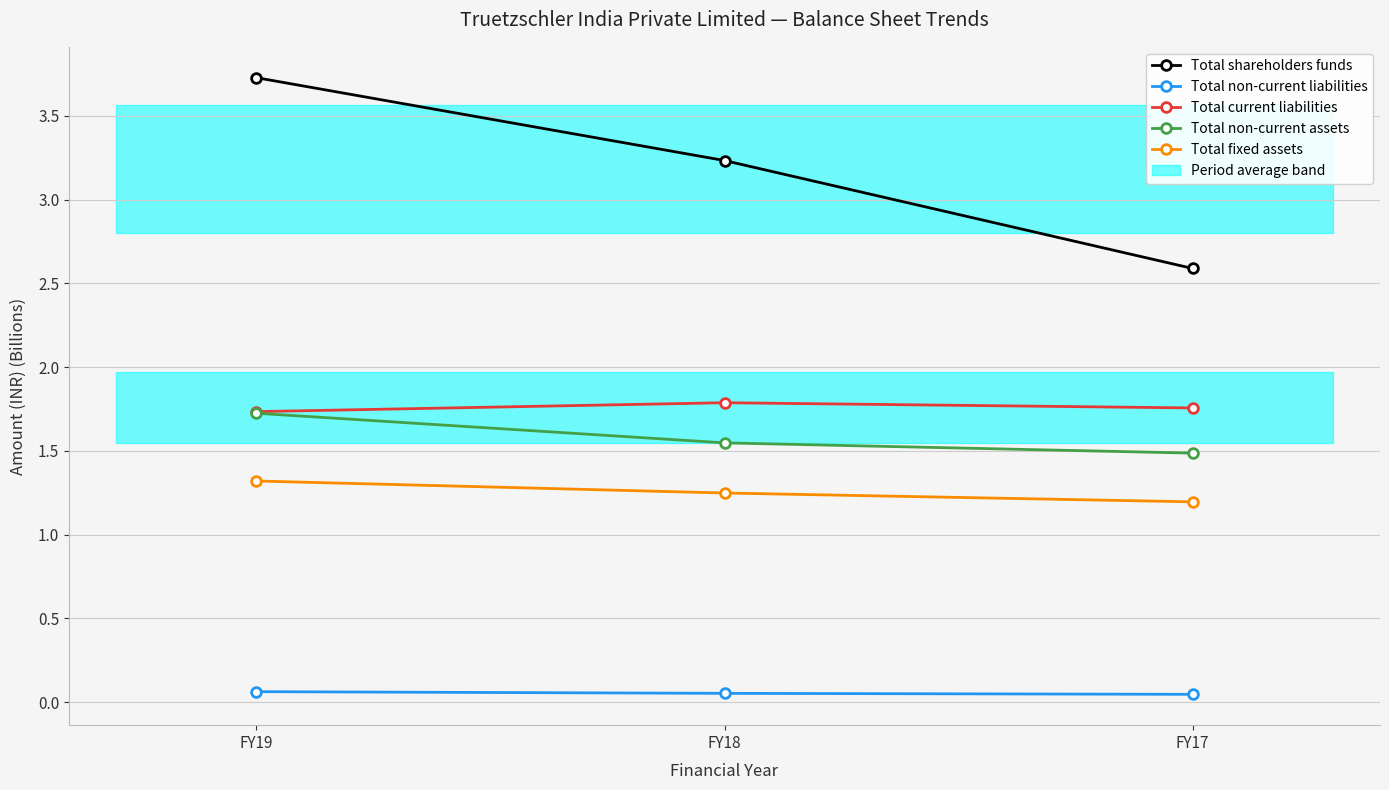

What is the total value across all series at FY19?

8.6